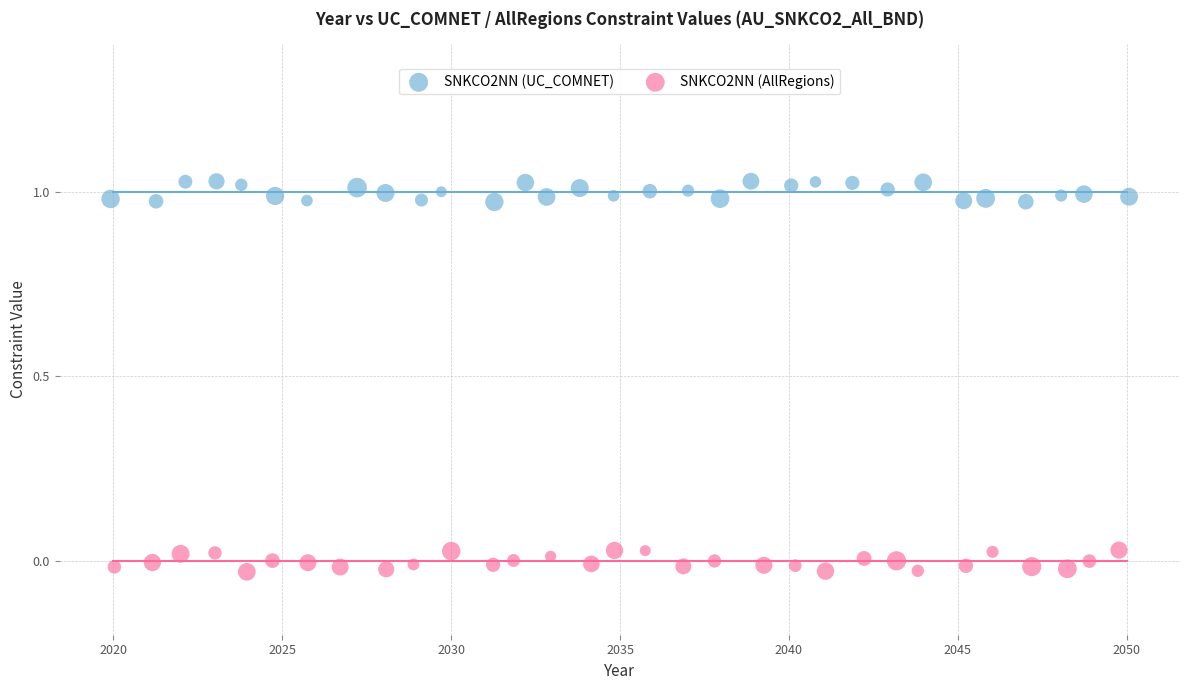

Which series contains the lowest Y value?

SNKCO2NN (AllRegions)